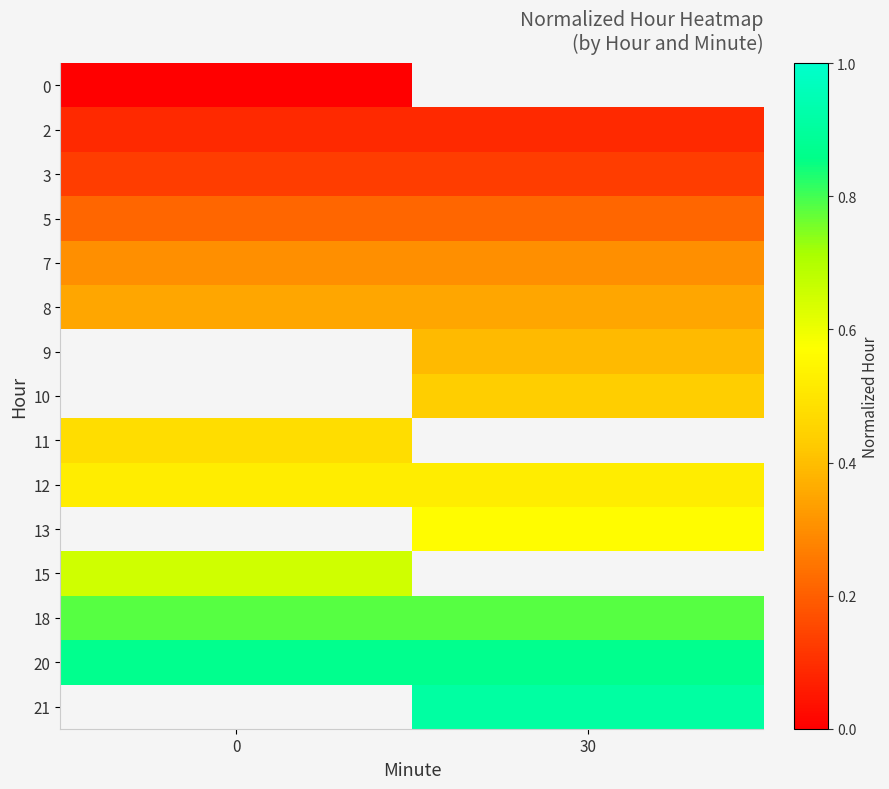

Rank the series by their average value, from lowest to highest.

0, 2, 3, 5, 7, 8, 9, 10, 11, 12, 13, 15, 18, 20, 21